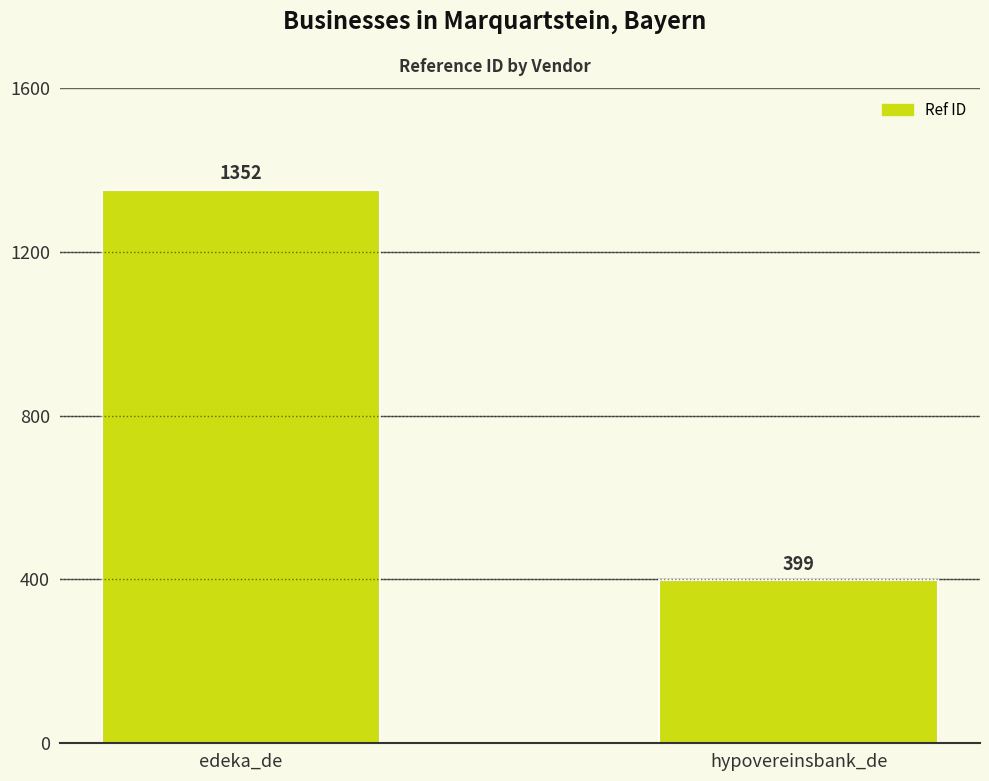

What is the average value?

876